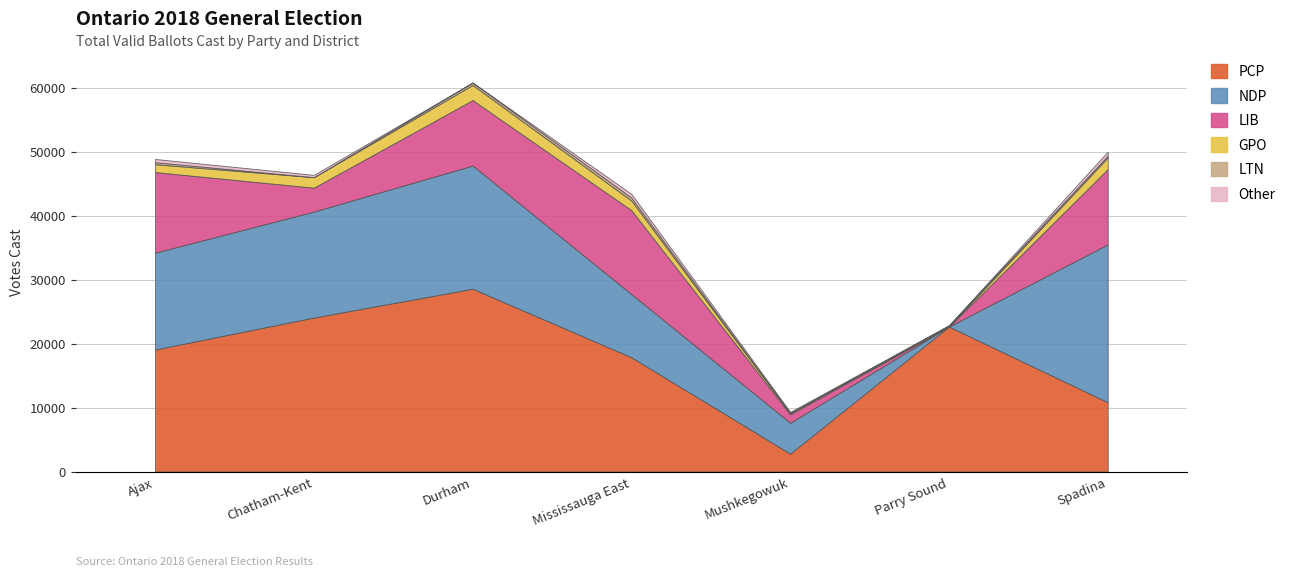

Which category has the lowest value across all series?

Parry Sound—Muskoka